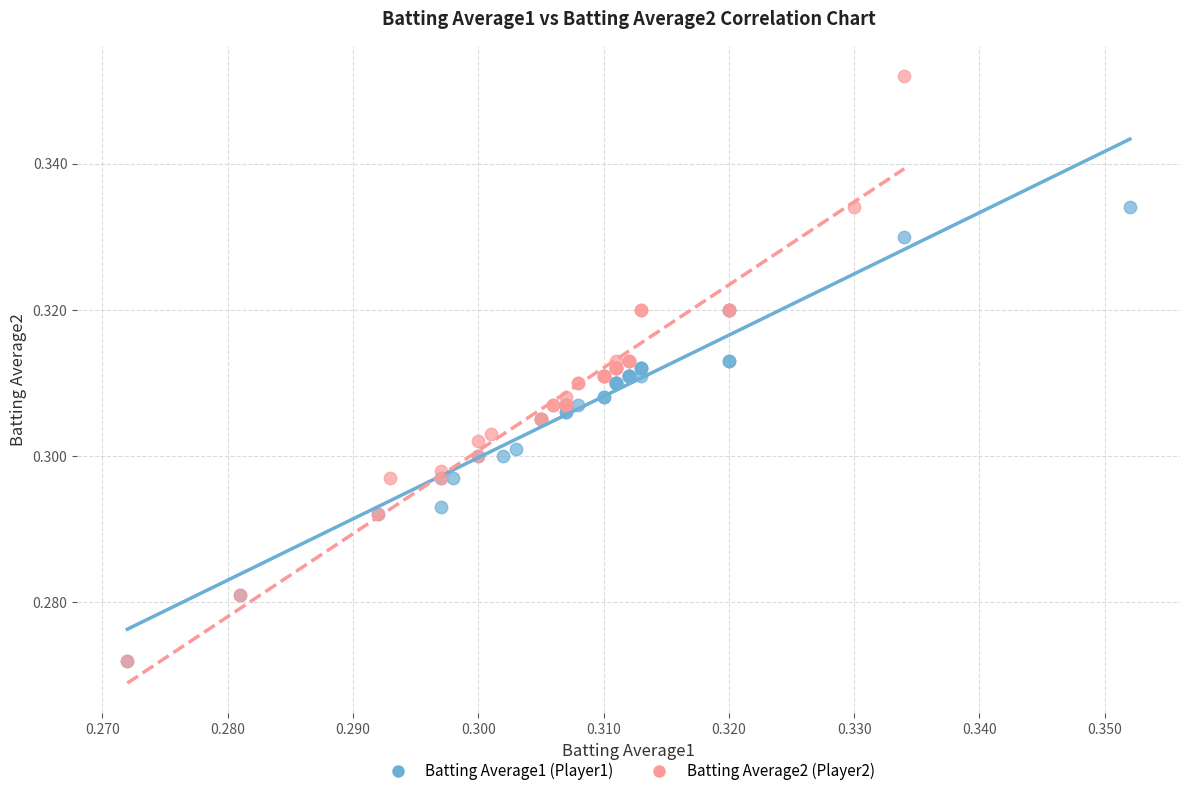

Which series contains the highest Y value?

Batting Average2 (Player2)